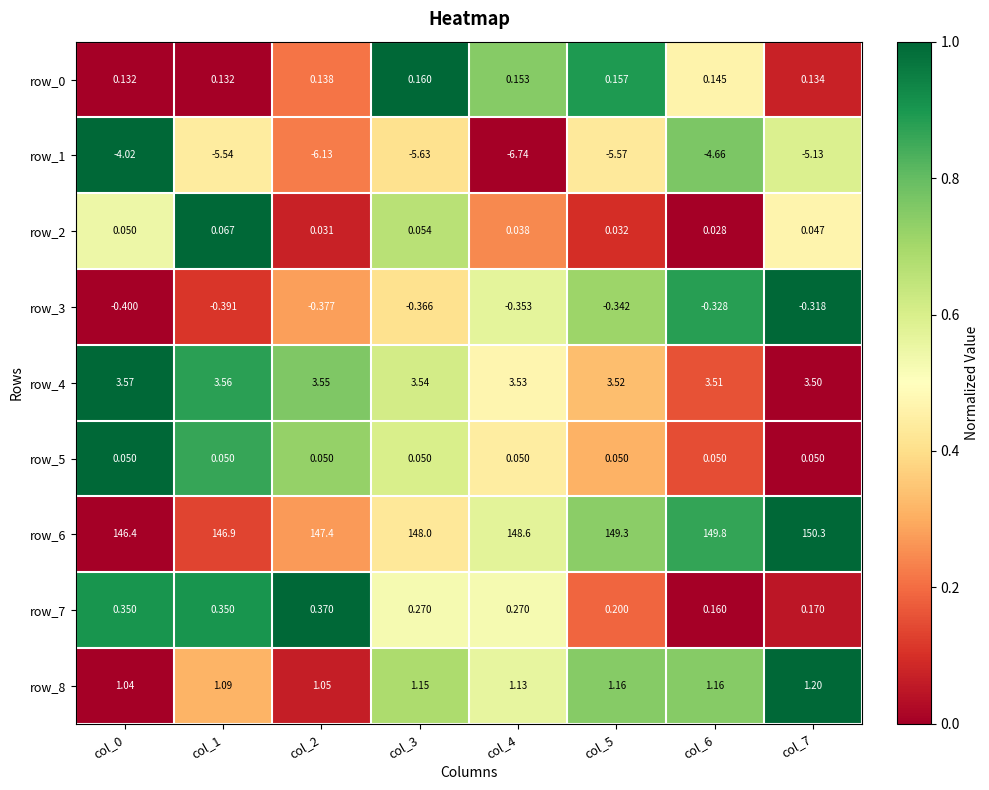

Count the number of data series in this chart.

9